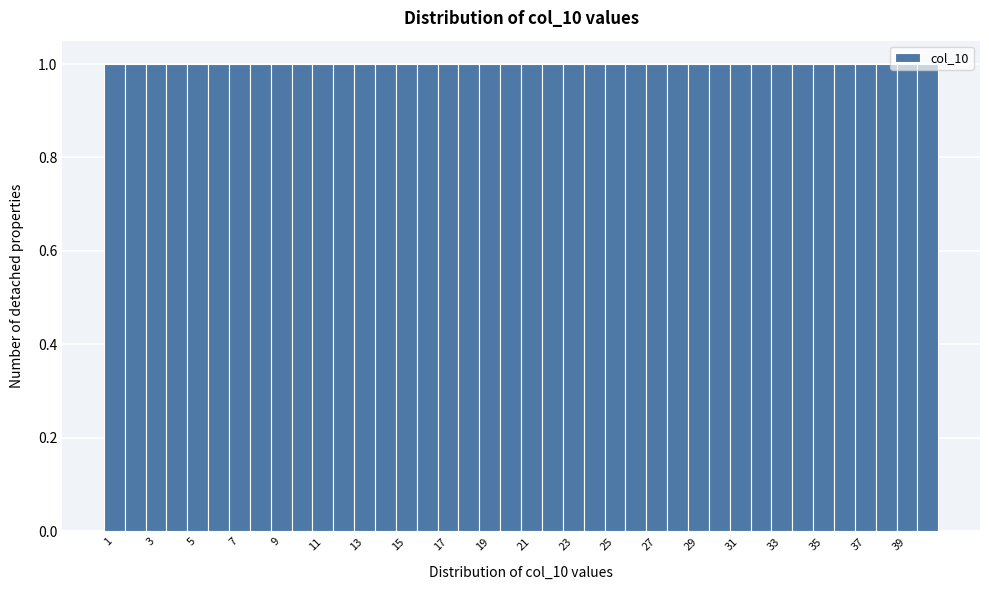

Reading left to right, transcribe this chart: for each bar, give the range it covers on the x-axis and its height. Neither the bar edges nor the heights are printed on the chart, so give them approximately, as read against the axes.

0.5 to 1.5: 1
1.5 to 2.5: 1
2.5 to 3.5: 1
3.5 to 4.5: 1
4.5 to 5.5: 1
5.5 to 6.5: 1
6.5 to 7.5: 1
7.5 to 8.5: 1
8.5 to 9.5: 1
9.5 to 10.5: 1
10.5 to 11.5: 1
11.5 to 12.5: 1
12.5 to 13.5: 1
13.5 to 14.5: 1
14.5 to 15.5: 1
15.5 to 16.5: 1
16.5 to 17.5: 1
17.5 to 18.5: 1
18.5 to 19.5: 1
19.5 to 20.5: 1
20.5 to 21.5: 1
21.5 to 22.5: 1
22.5 to 23.5: 1
23.5 to 24.5: 1
24.5 to 25.5: 1
25.5 to 26.5: 1
26.5 to 27.5: 1
27.5 to 28.5: 1
28.5 to 29.5: 1
29.5 to 30.5: 1
30.5 to 31.5: 1
31.5 to 32.5: 1
32.5 to 33.5: 1
33.5 to 34.5: 1
34.5 to 35.5: 1
35.5 to 36.5: 1
36.5 to 37.5: 1
37.5 to 38.5: 1
38.5 to 39.5: 1
39.5 to 40.5: 1